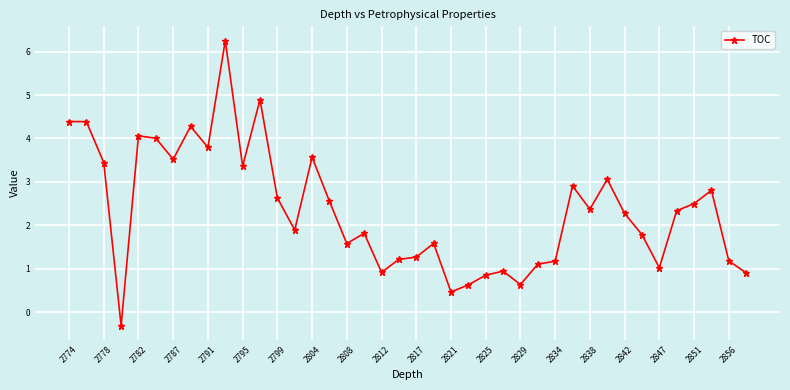

What is the value of the 26th point from the left?

0.9